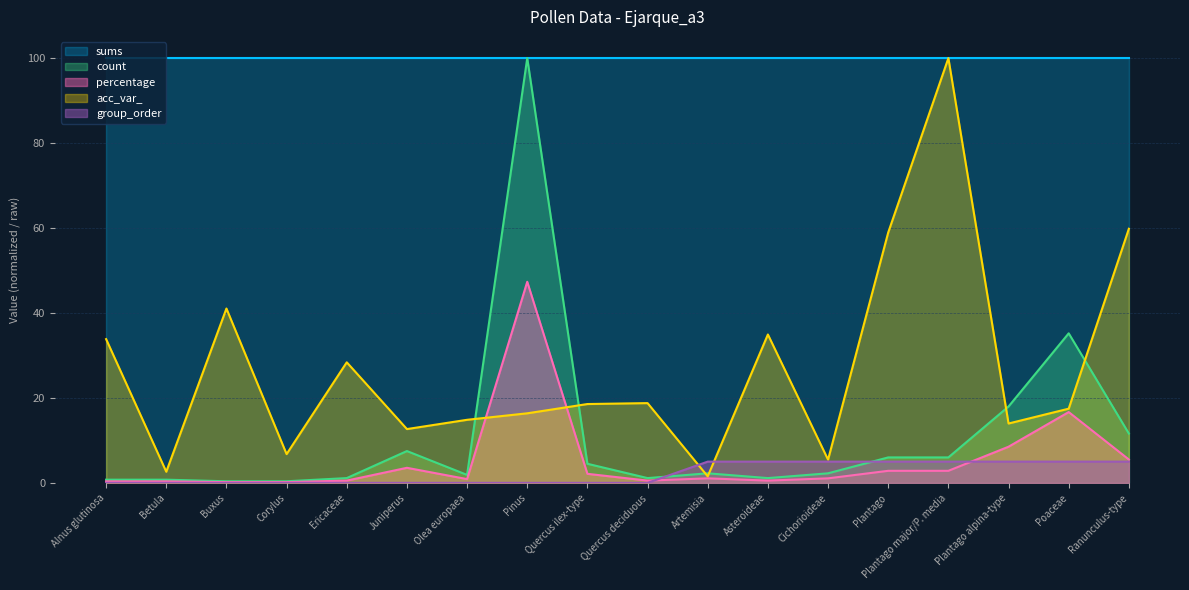

The value of count at Artemisia is 1.1. True or false?

False